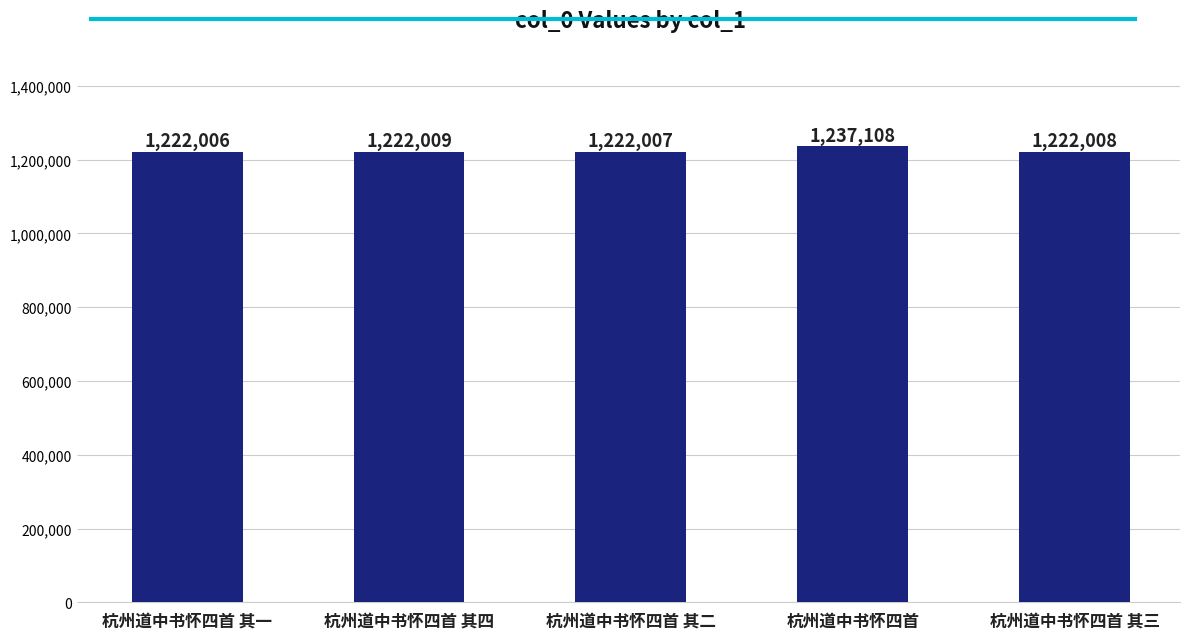

At which category does the chart reach its peak across all series?

杭州道中书怀四首